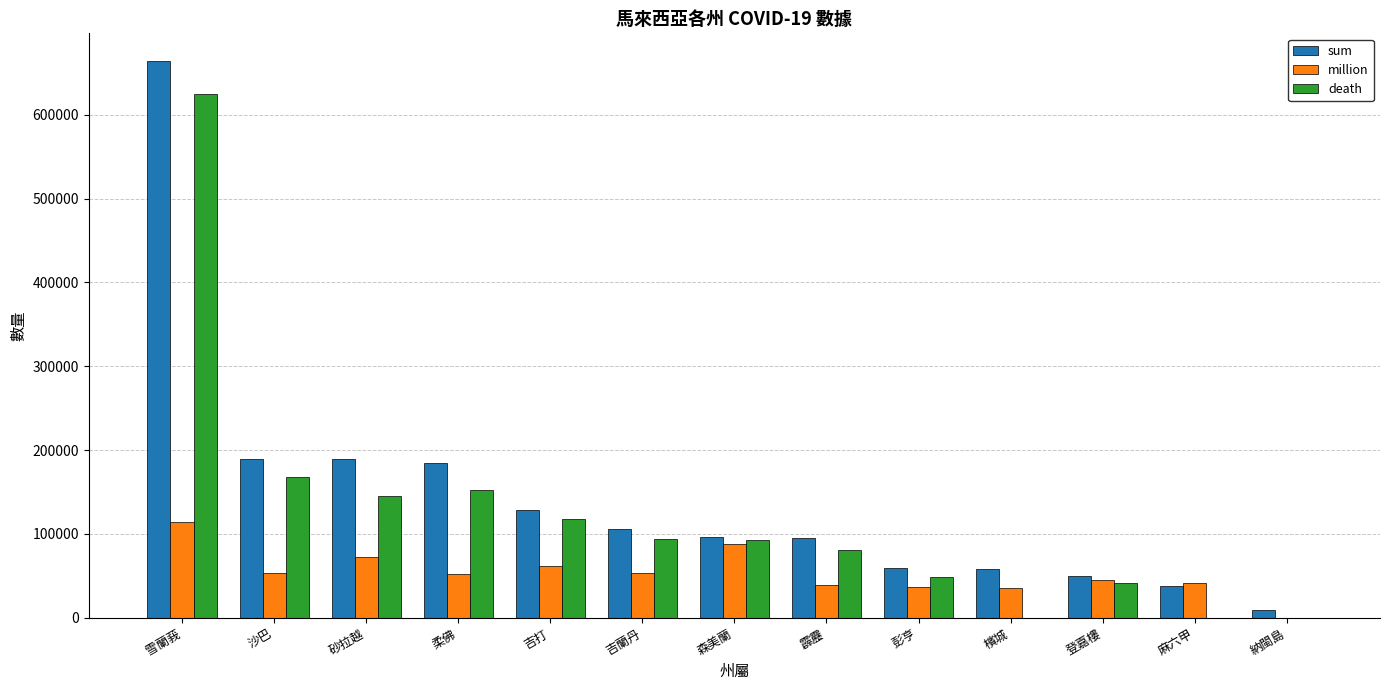

What is the difference between the million values at 登嘉樓 and 檳城?

9443